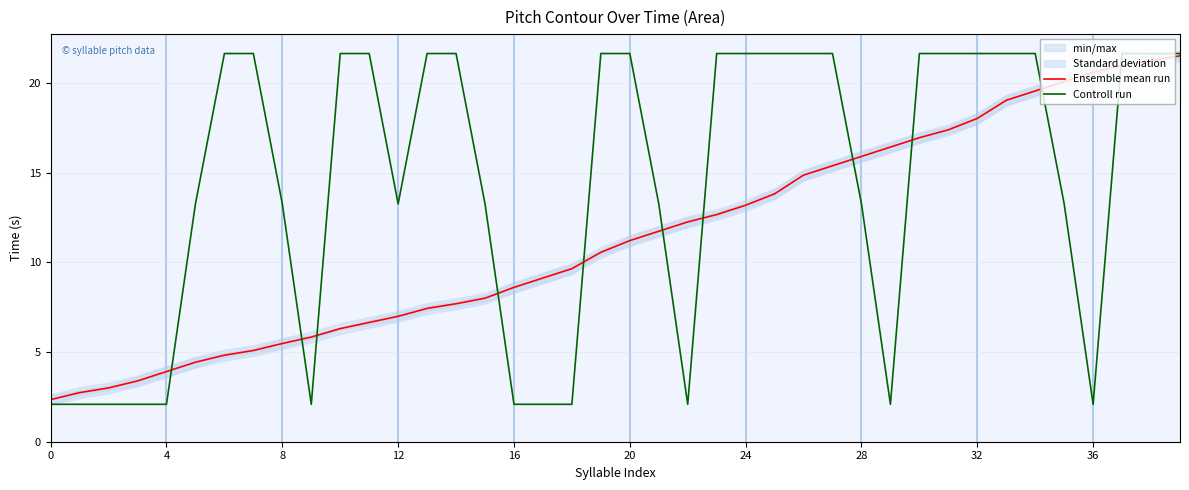

Is it true that Ensemble mean run equals 6.5 at 28?

False